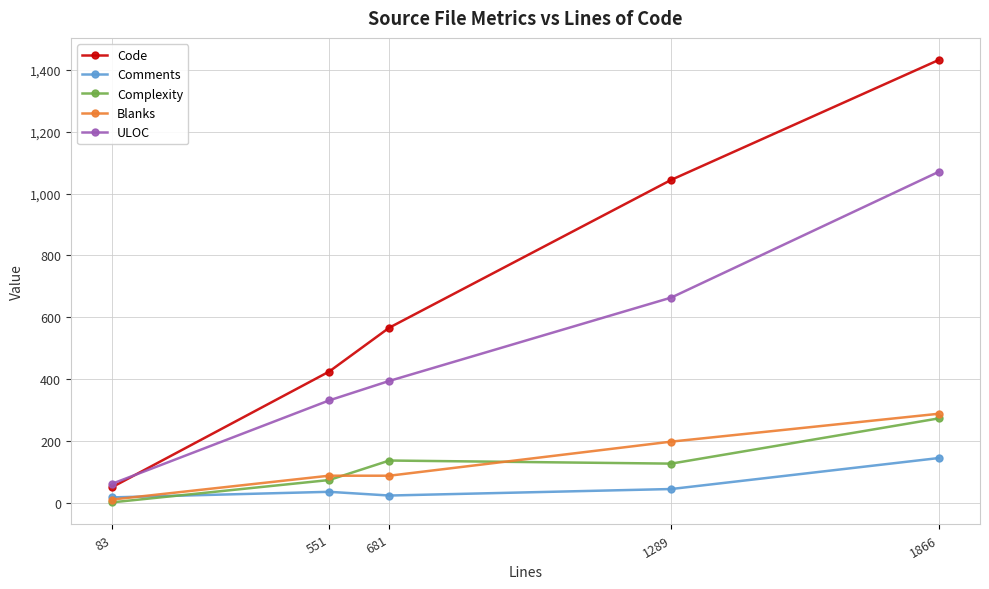

The Complexity series shows 128 at 1289. True or false?

True